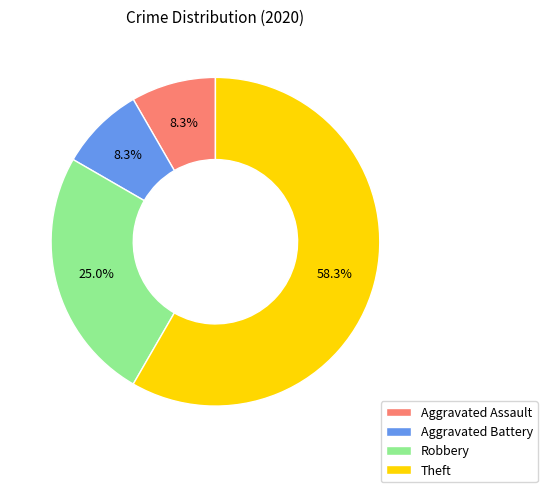

Is it true that Robbery is 25% of the pie?

True